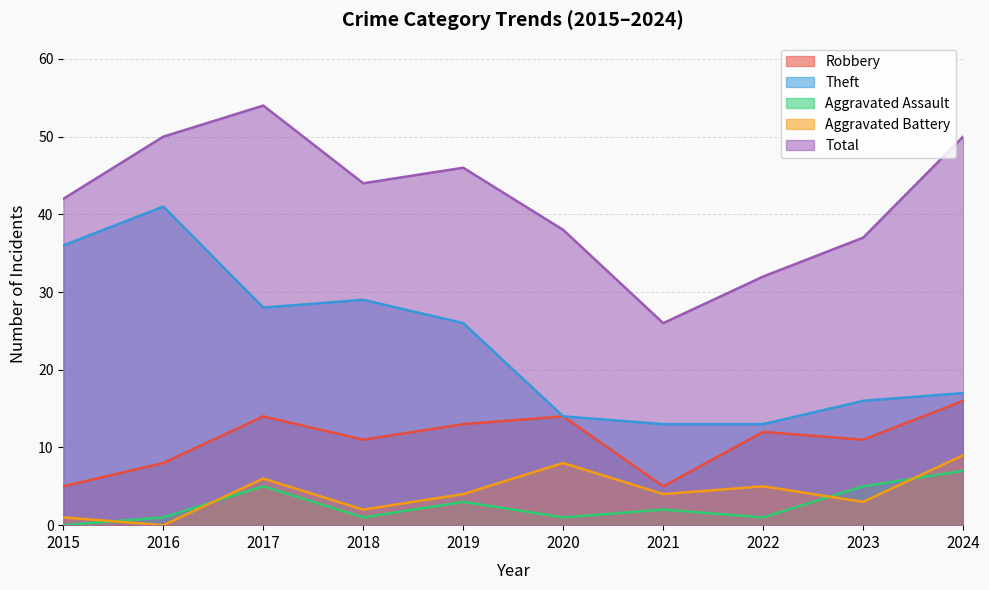

Rank the series at 2024 from highest to lowest value.

Total, Theft, Robbery, Aggravated Battery, Aggravated Assault